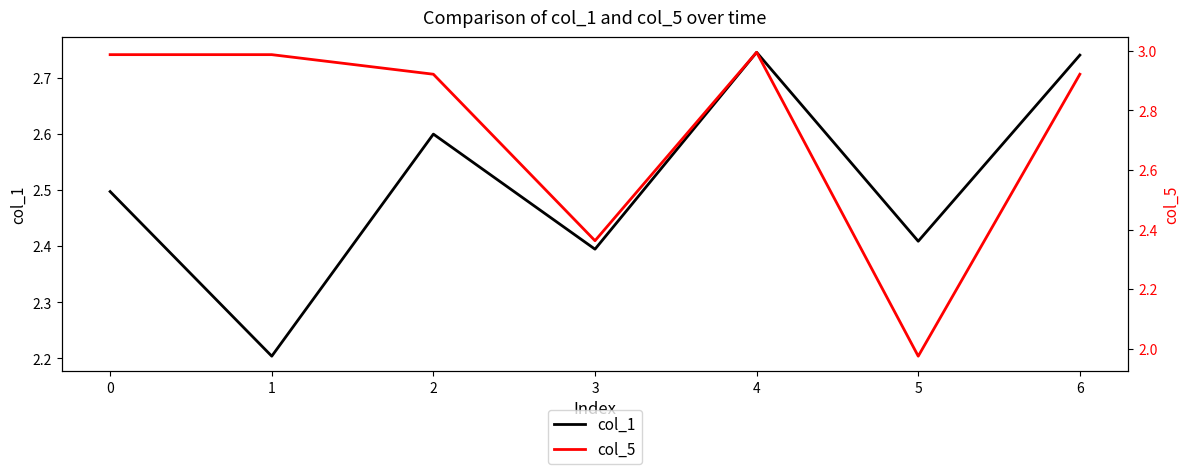

The value of col_1 at 3 is 2.4. True or false?

True